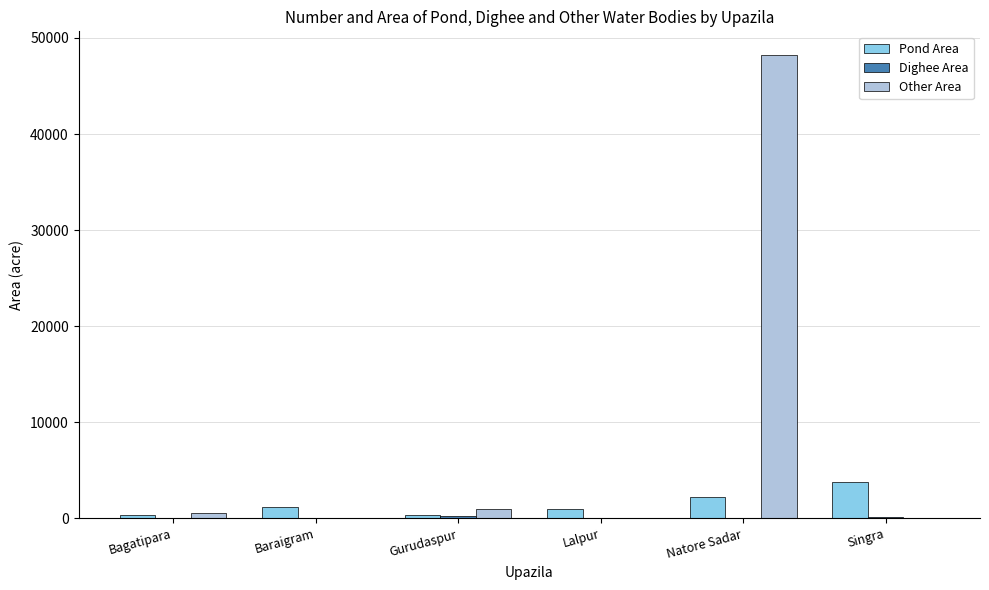

What is the sum of all Other Area values?

49847